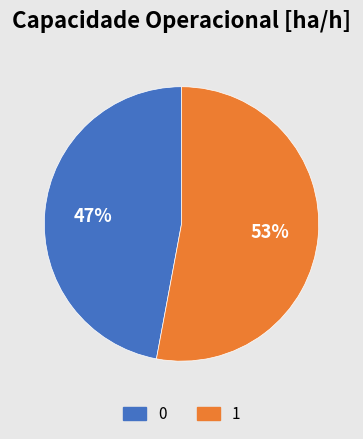

Does 1 account for over 50% of the chart?

Yes